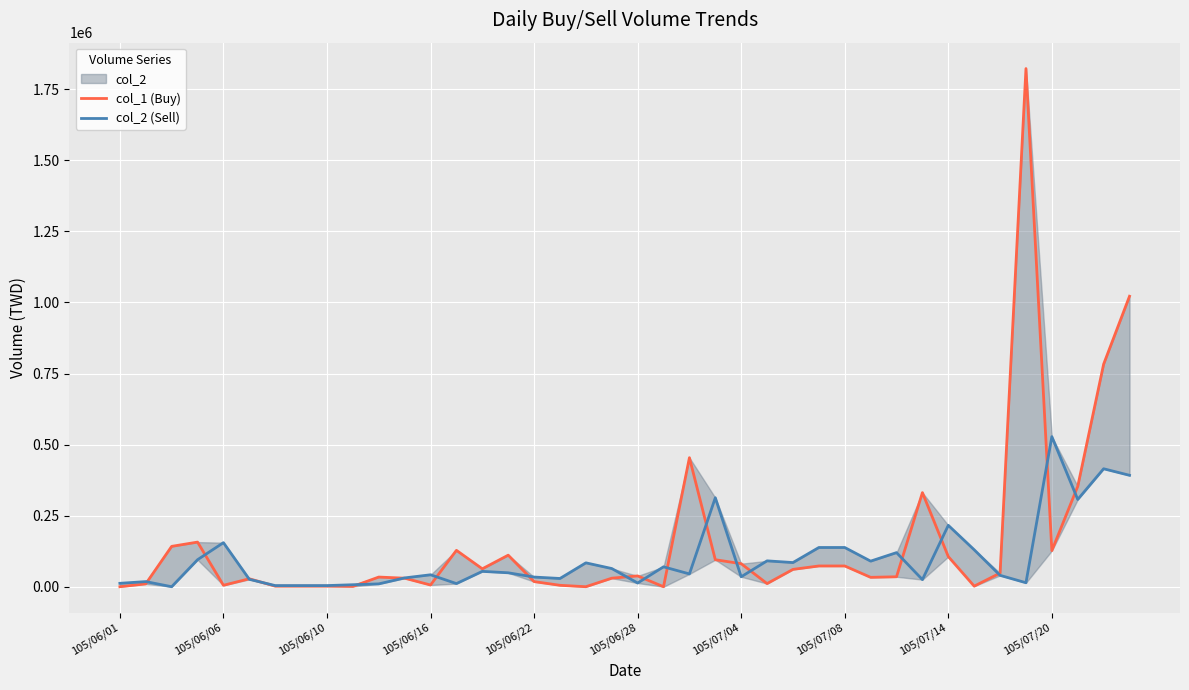

Does the chart display data point markers on the line(s)?

No